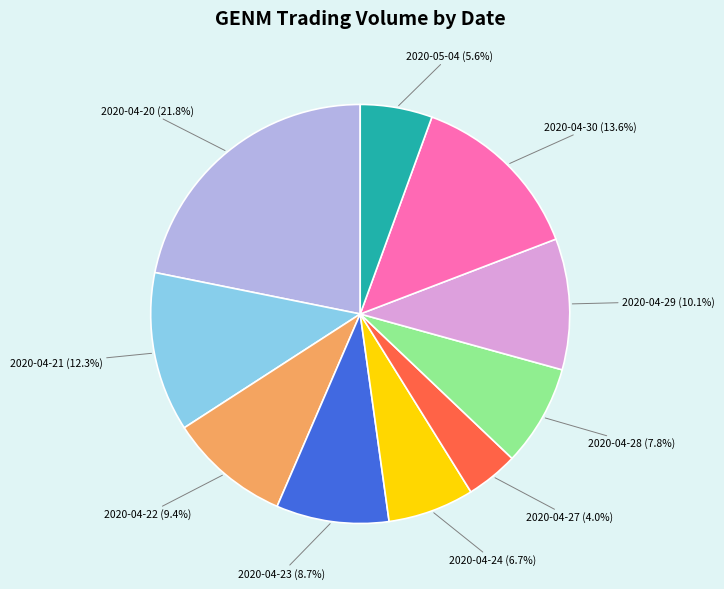

Does 2020-04-29 account for over 50% of the chart?

No